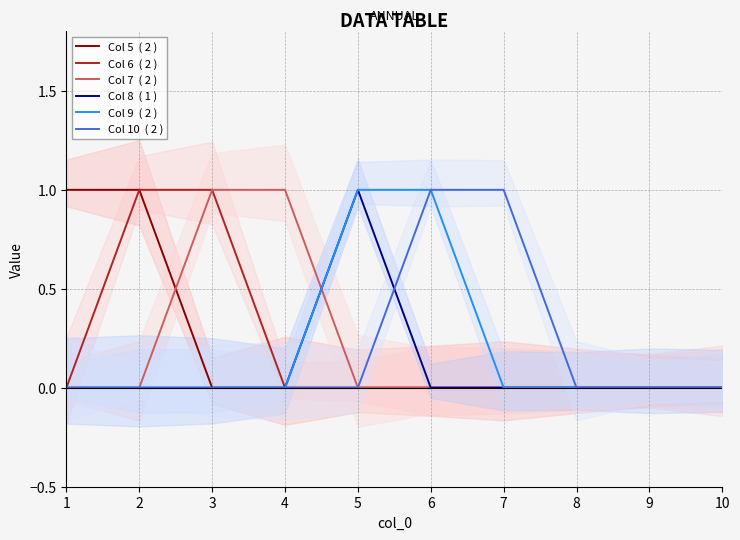

How many Col 10  ( 2 ) values are between 0 and 1?

10